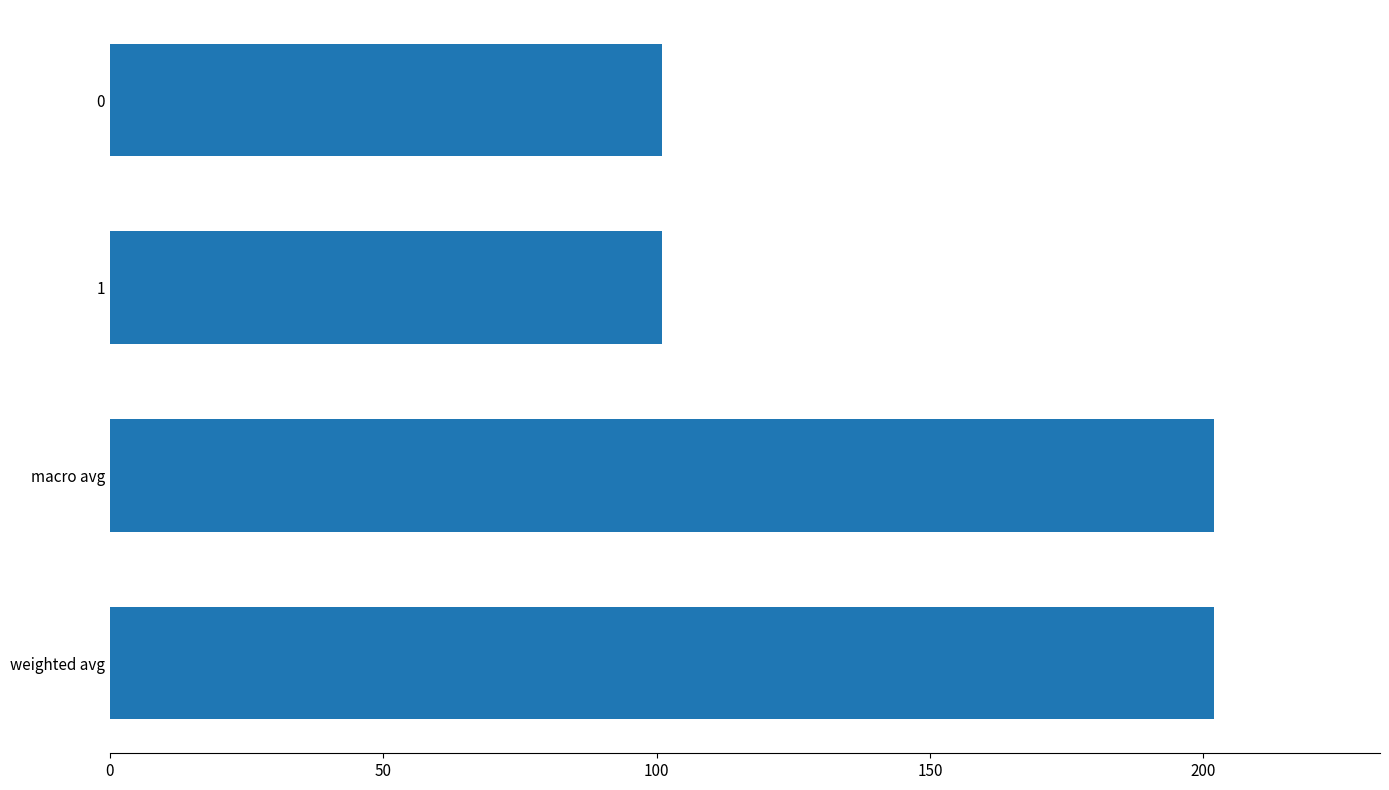

What is the greatest value displayed?

202